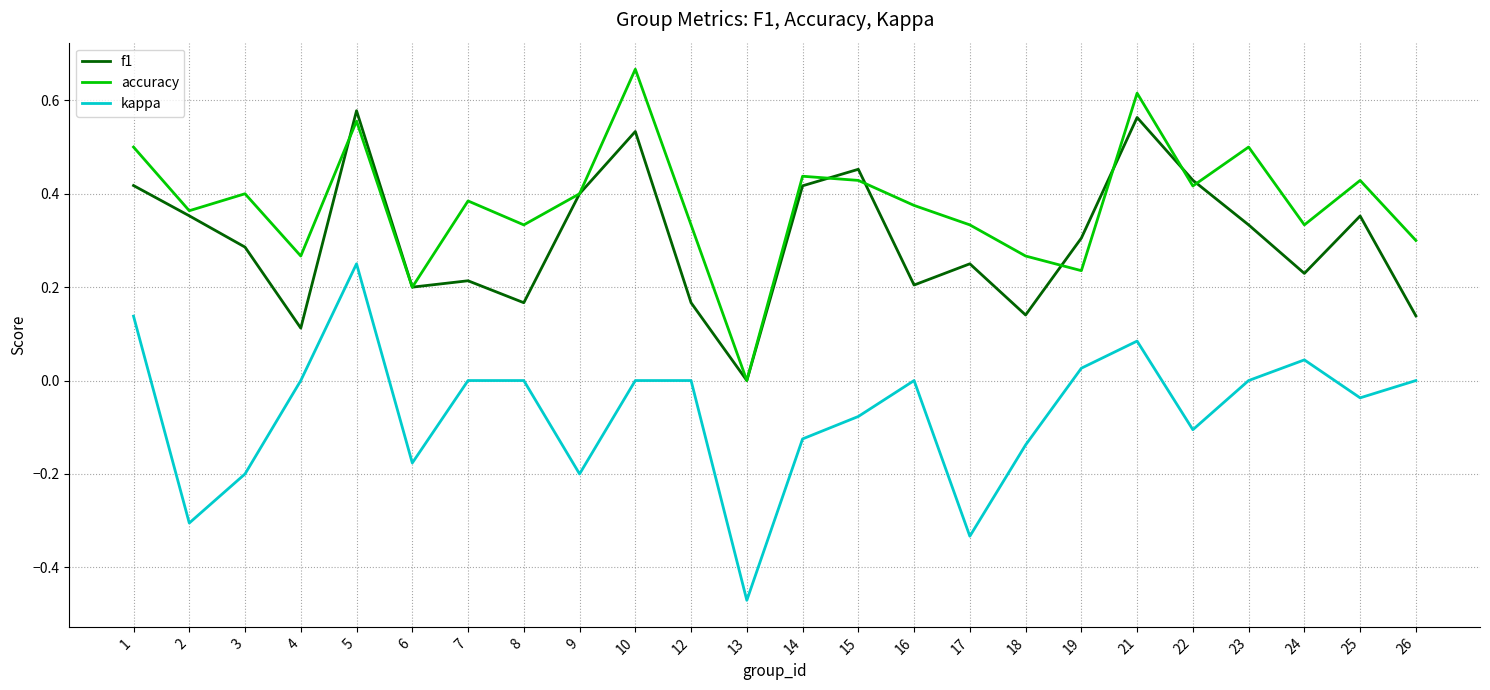

The kappa series shows 0.3 at 23. True or false?

False